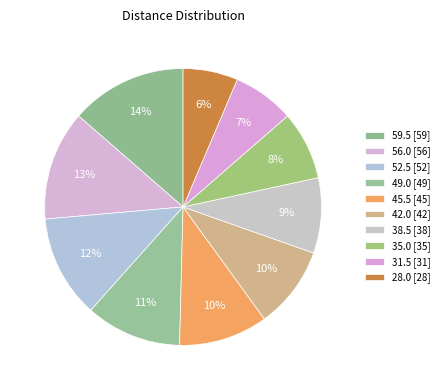

How many slices are in this pie chart?

10